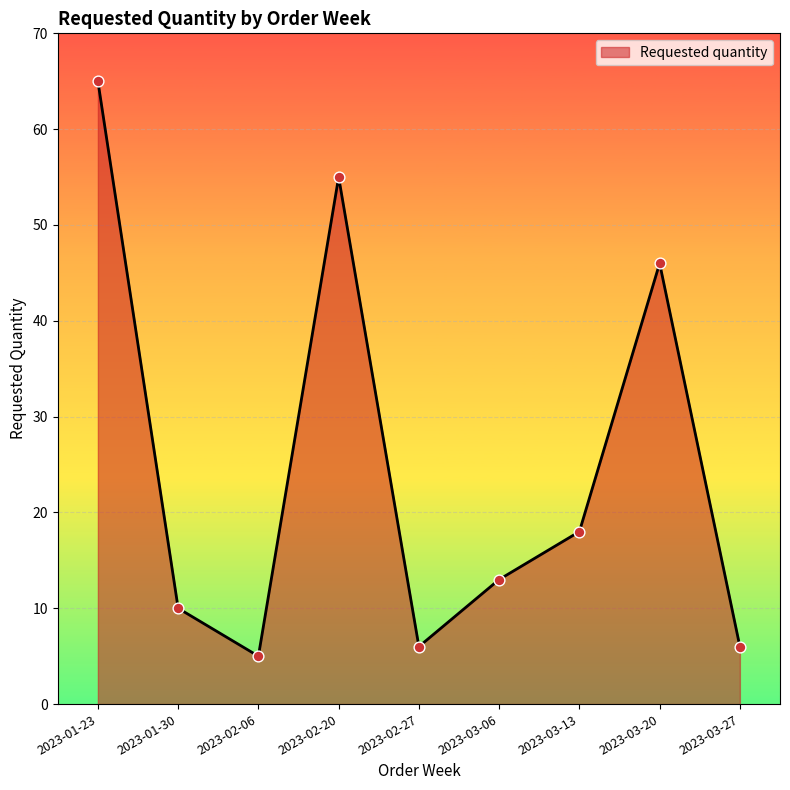

What is the change in value from 2023-03-13 to 2023-03-27?

-12